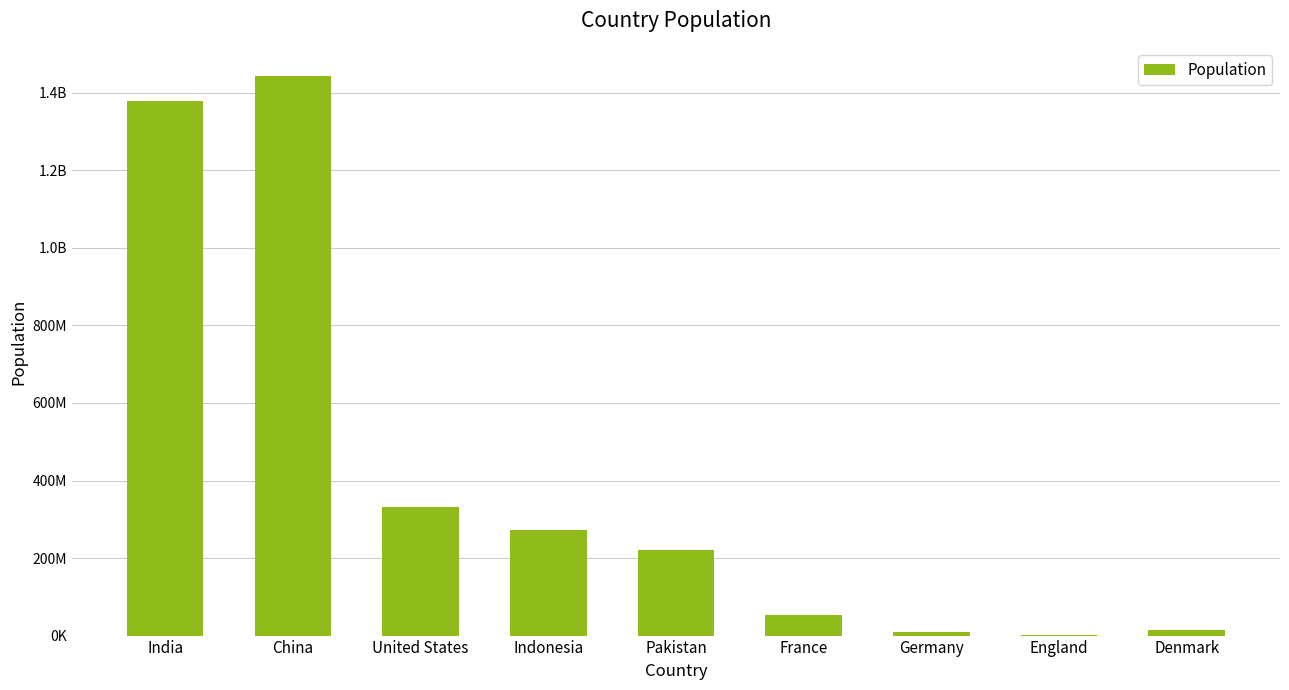

True or false: the data shows 8565450 at Germany.

True